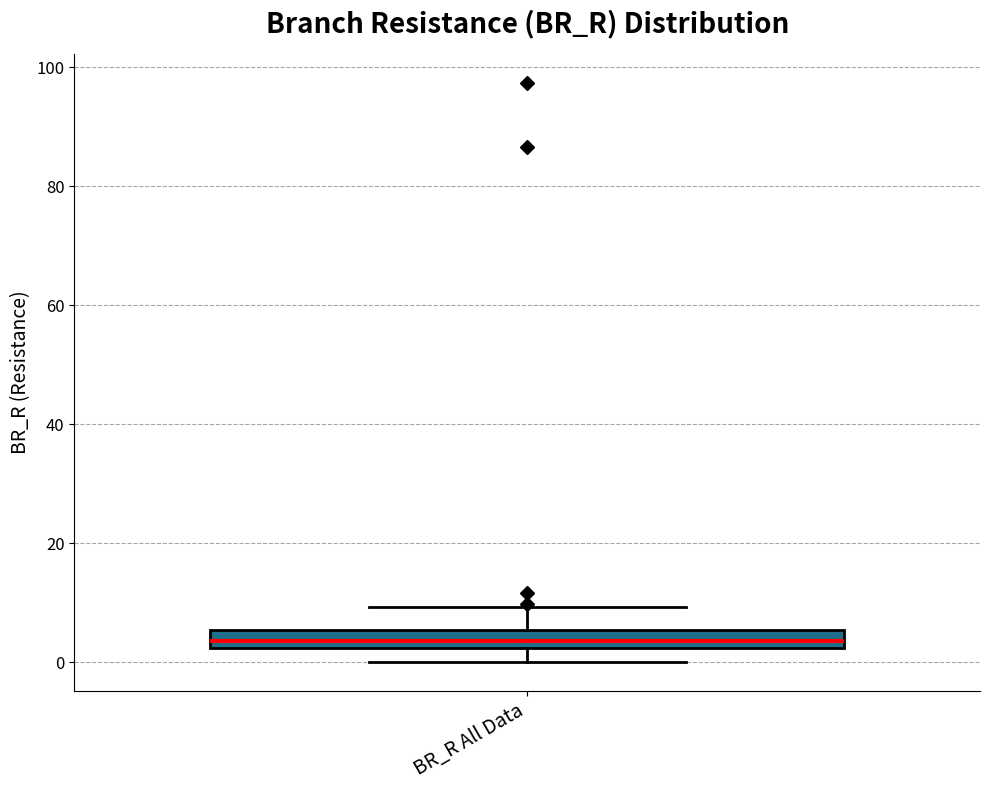

Where does the lower whisker of the box for BR_R All Data end on the y-axis? The values are not printed on the chart, so give them approximately, as read against the axis.

0